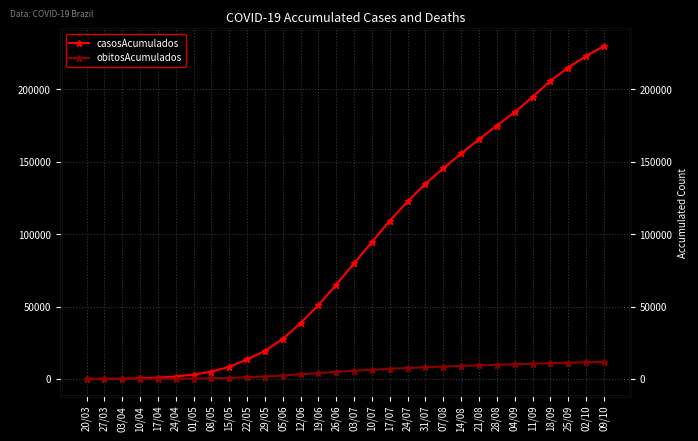

True or false: casosAcumulados and obitosAcumulados intersect in this chart.

False